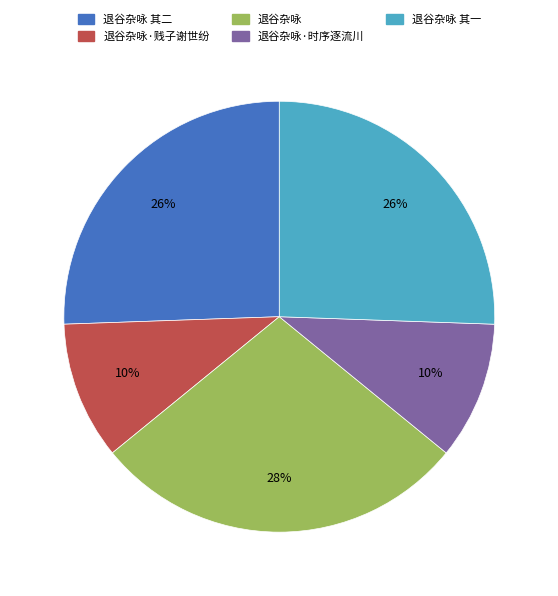

To the nearest percent, what is the difference between the largest and smallest slice percentages?

18%